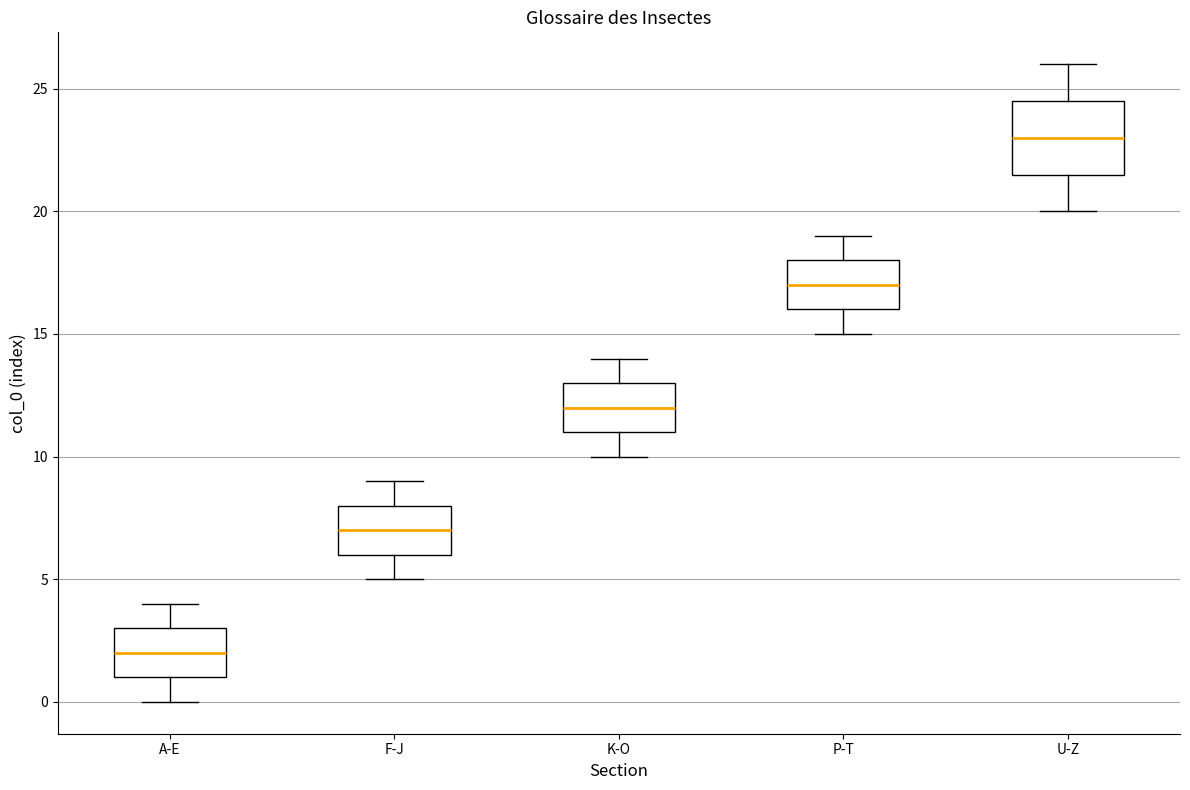

Reading left to right, transcribe this box plot: for each box, give where its median line is, the range the box spans, and where its two whiskers end, as read against the y-axis. The values are not printed on the chart, so give them approximately, as read against the axis.

A-E: median 2.0, box 1.0 to 3.0, whiskers 0.0 to 4.0
F-J: median 7.0, box 6.0 to 8.0, whiskers 5.0 to 9.0
K-O: median 12.0, box 11.0 to 13.0, whiskers 10.0 to 14.0
P-T: median 17.0, box 16.0 to 18.0, whiskers 15.0 to 19.0
U-Z: median 23.0, box 21.5 to 24.5, whiskers 20.0 to 26.0